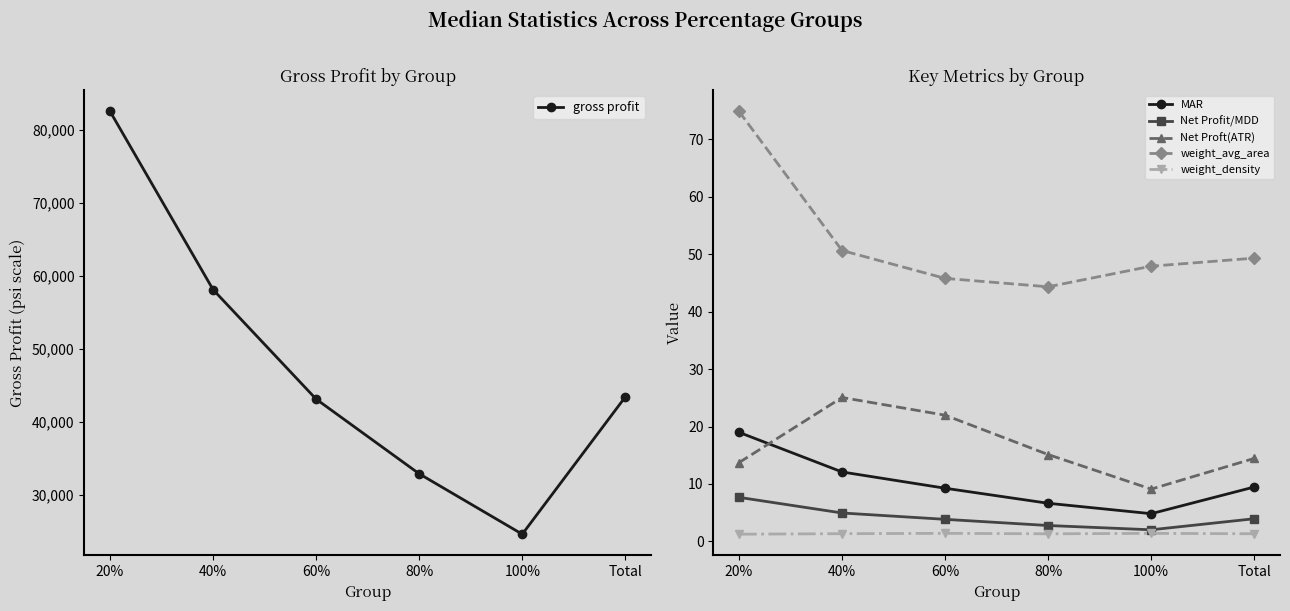

Count the weight_density values in the range 1 to 2.

6